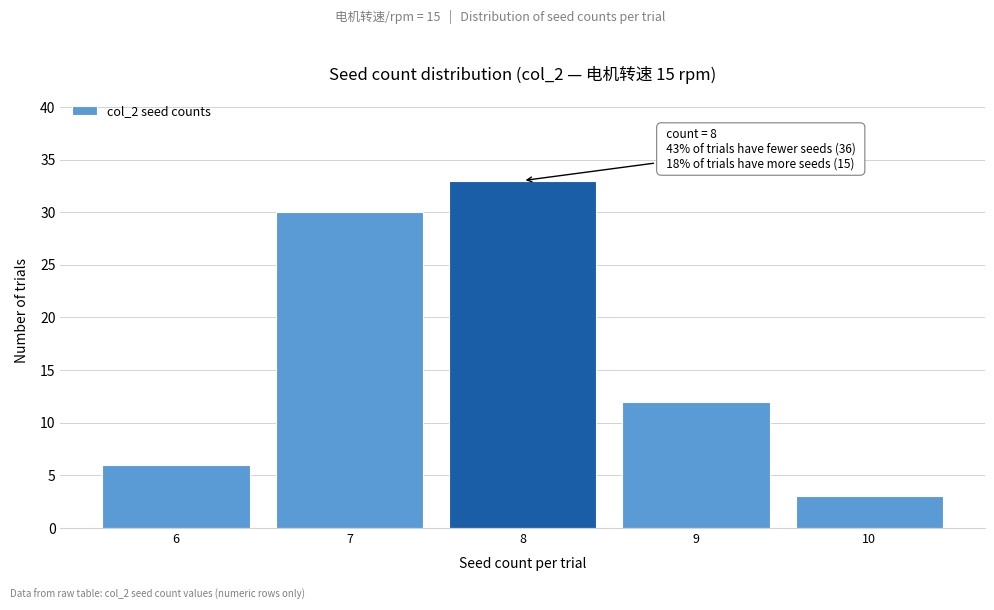

Over which range of the x-axis is the bar tallest?

7.5 to 8.5